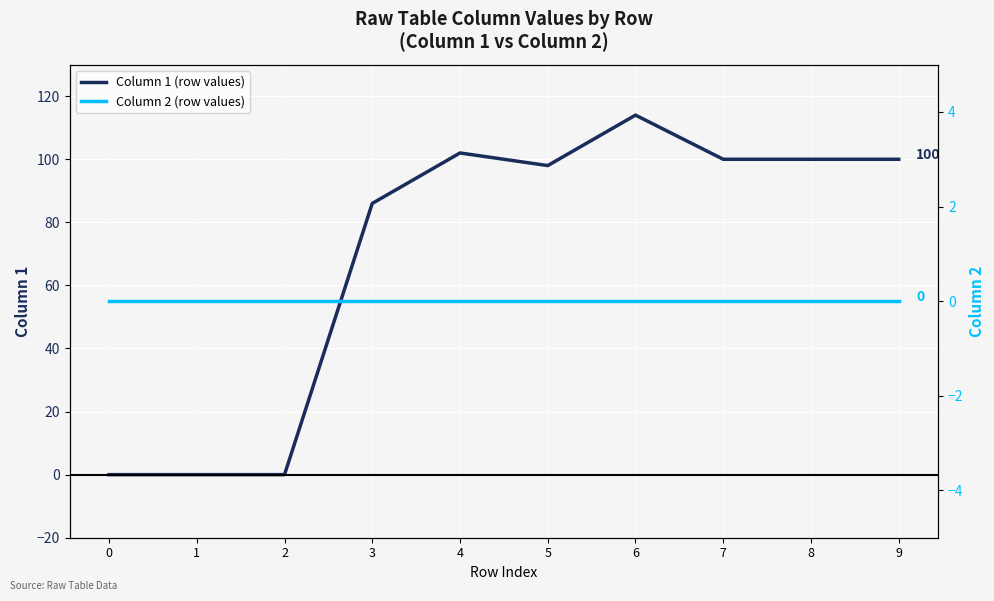

True or false: Column 1 (row values) has a value of 55 at 1.

False